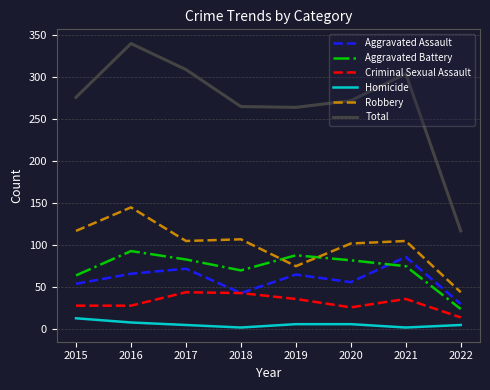

What is the approximate value of Total at 2015, to the nearest 50?

300